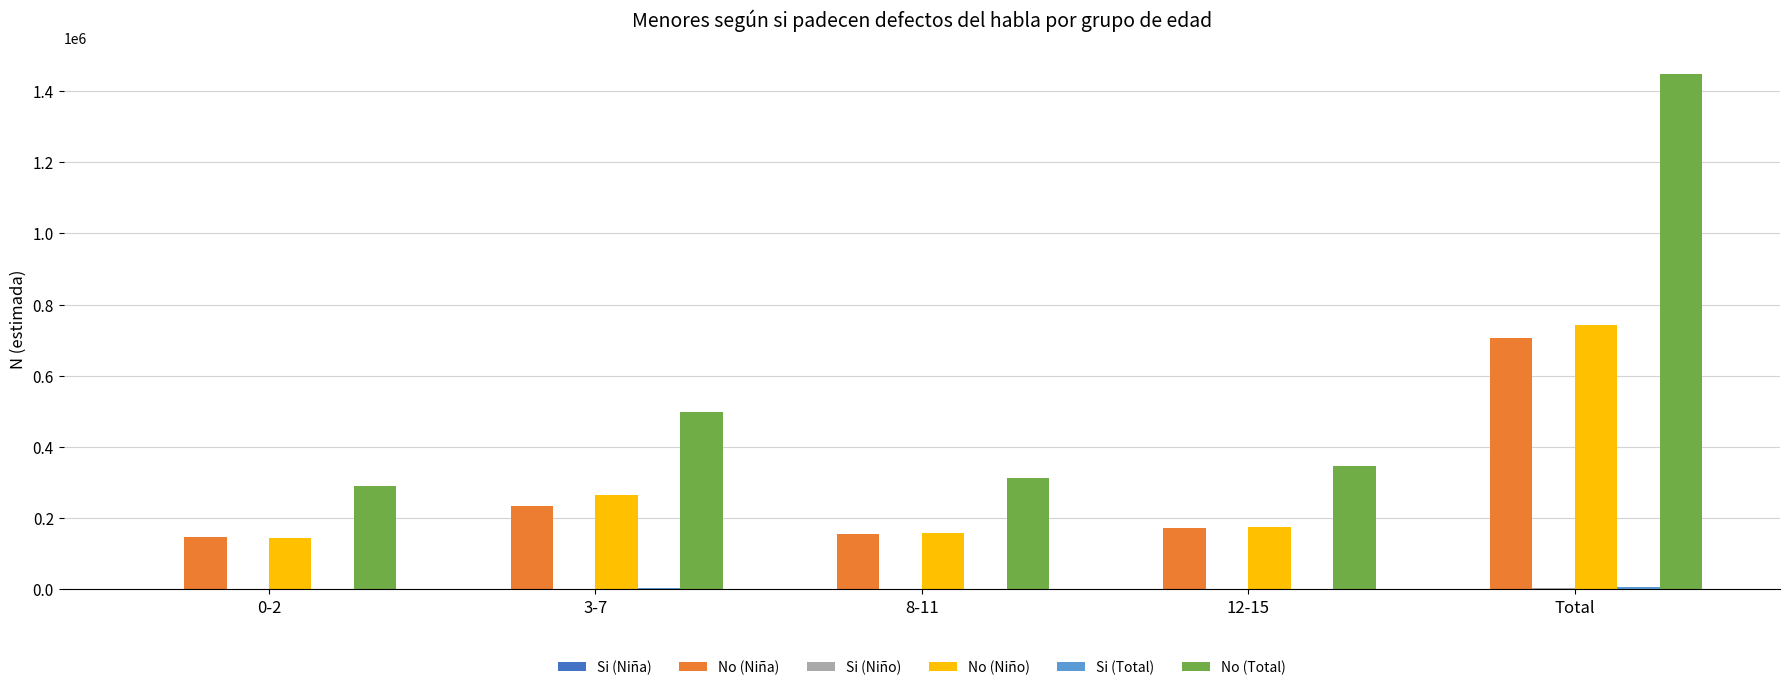

Which category has the highest value across all series?

Total